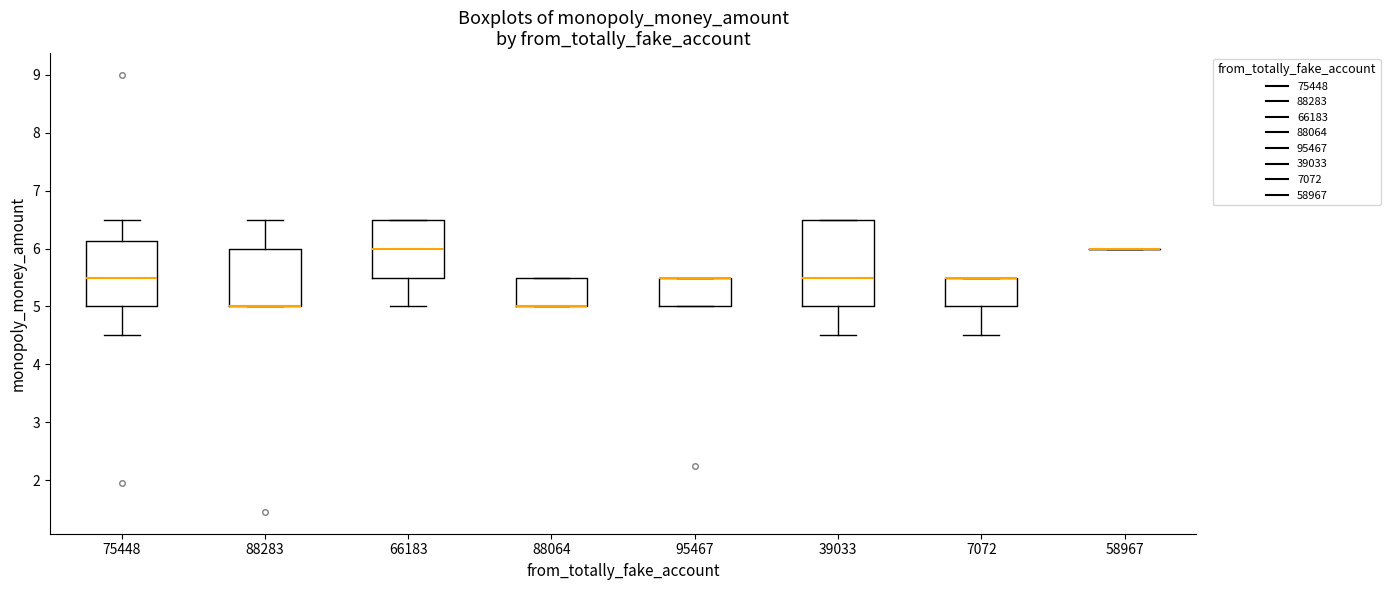

Reading left to right, transcribe this box plot: for each box, give where its median line is, the range the box spans, and where its two whiskers end, as read against the y-axis. The values are not printed on the chart, so give them approximately, as read against the axis.

75448: median 5.5, box 5.0 to 6.1, whiskers 4.5 to 6.5
88283: median 5.0 (drawn on the box's lower edge), box 5.0 to 6.0, whiskers 5.0 to 6.5
66183: median 6.0, box 5.5 to 6.5, whiskers 5.0 to 6.5
88064: median 5.0 (drawn on the box's lower edge), box 5.0 to 5.5, whiskers 5.0 to 5.5
95467: median 5.5 (drawn on the box's upper edge), box 5.0 to 5.5, whiskers 5.0 to 5.5
39033: median 5.5, box 5.0 to 6.5, whiskers 4.5 to 6.5
7072: median 5.5 (drawn on the box's upper edge), box 5.0 to 5.5, whiskers 4.5 to 5.5
58967: box collapsed to a line at 6.0, whiskers 6.0 to 6.0